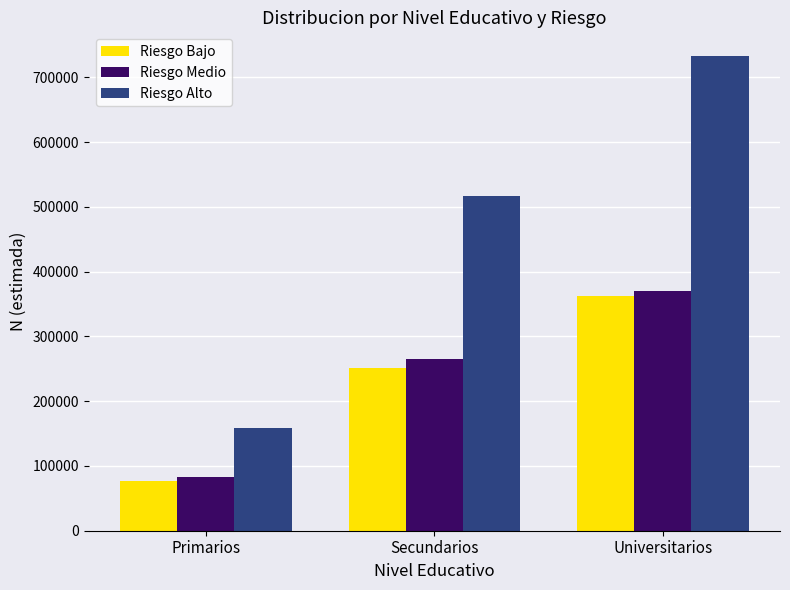

What is the spread (max minus min) of values at Primarios?

82527